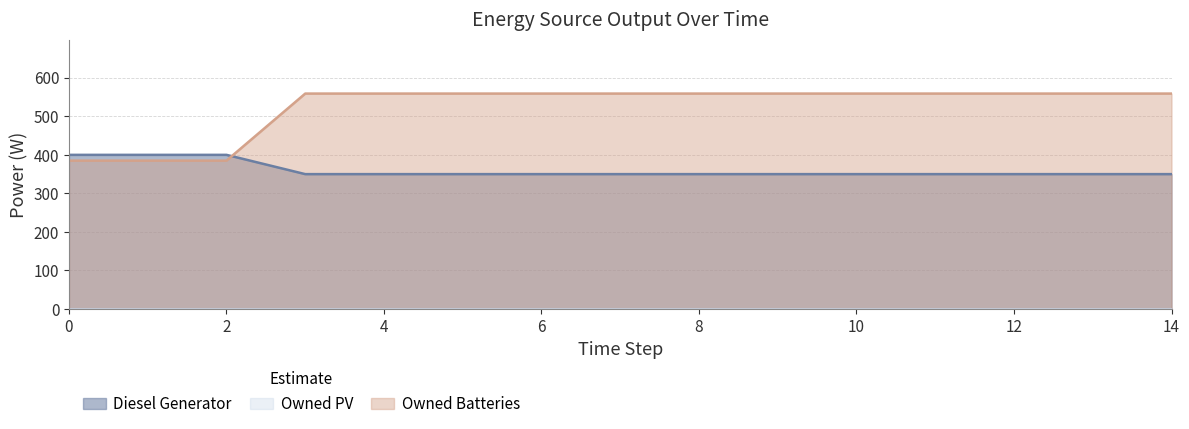

What is the average value of the Diesel Generator series?

360